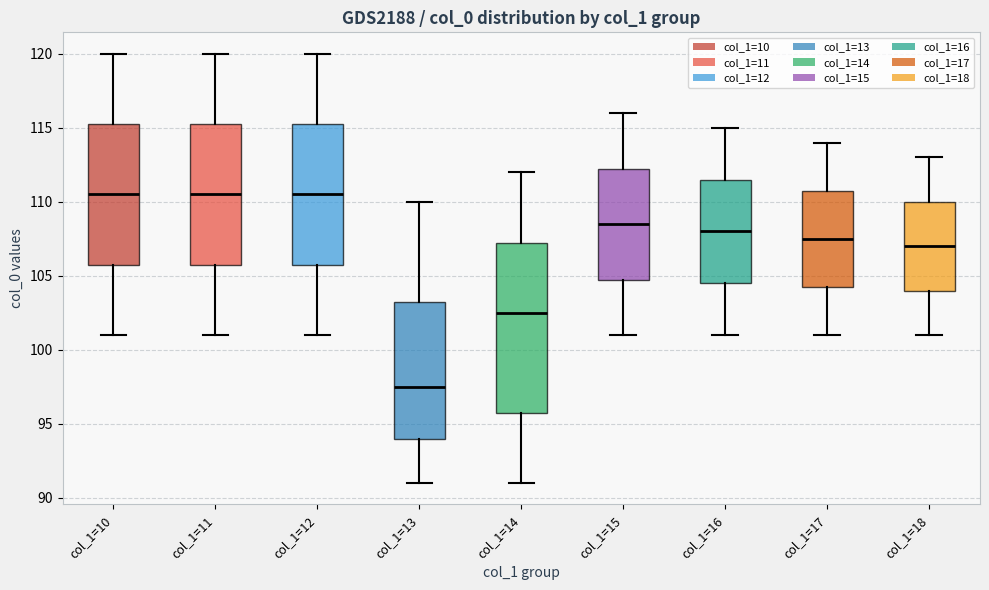

Reading left to right, read every box against the y-axis: the position of its median line, the range the box covers, and the ends of its whiskers. The values are not printed on the chart, so give them approximately, as read against the axis.

col_1=10: median 110.5, box 106.0 to 115.5, whiskers 101.0 to 120.0
col_1=11: median 110.5, box 106.0 to 115.5, whiskers 101.0 to 120.0
col_1=12: median 110.5, box 106.0 to 115.5, whiskers 101.0 to 120.0
col_1=13: median 97.5, box 94.0 to 103.5, whiskers 91.0 to 110.0
col_1=14: median 102.5, box 96.0 to 107.5, whiskers 91.0 to 112.0
col_1=15: median 108.5, box 105.0 to 112.5, whiskers 101.0 to 116.0
col_1=16: median 108.0, box 104.5 to 111.5, whiskers 101.0 to 115.0
col_1=17: median 107.5, box 104.5 to 111.0, whiskers 101.0 to 114.0
col_1=18: median 107.0, box 104.0 to 110.0, whiskers 101.0 to 113.0